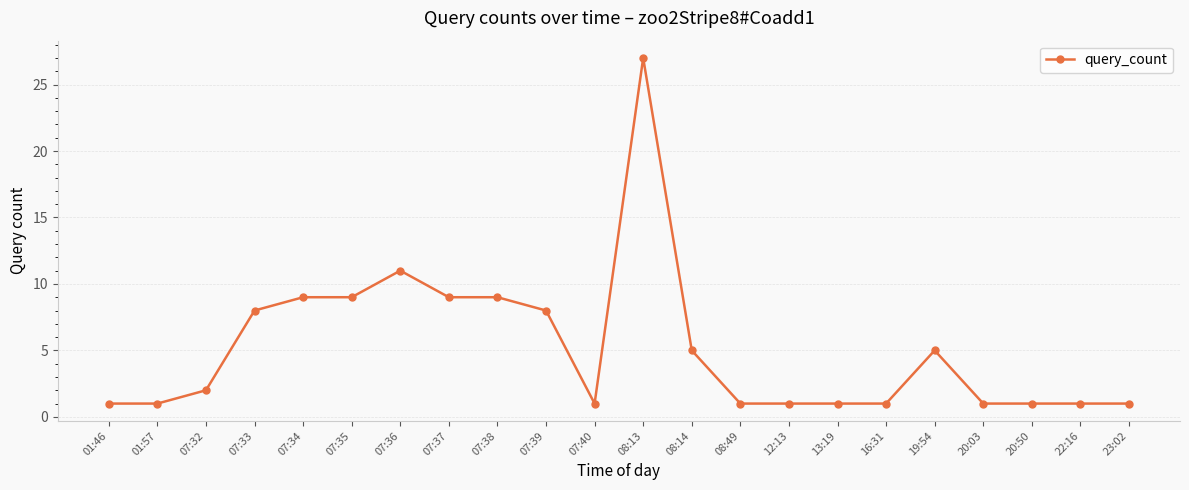

True or false: there are more than 0 points higher than both neighbors.

True